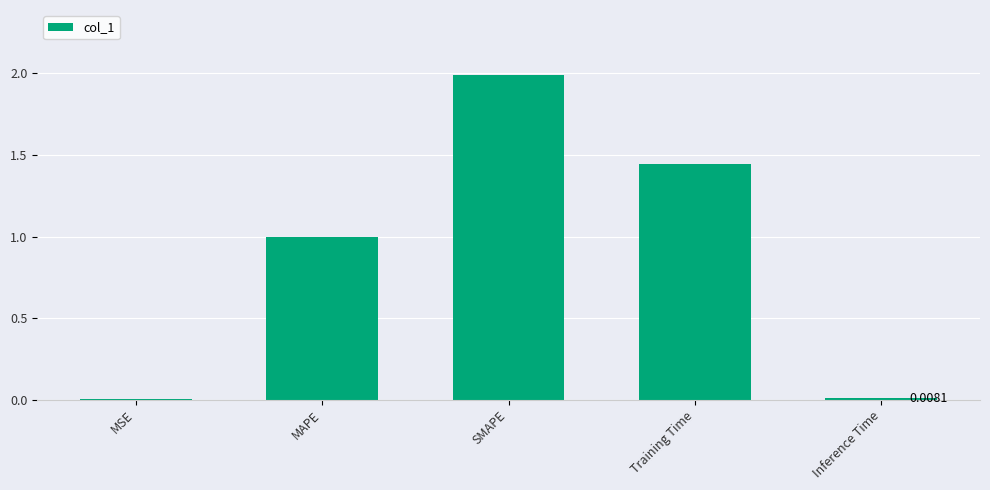

Which category has the highest value across all series?

SMAPE